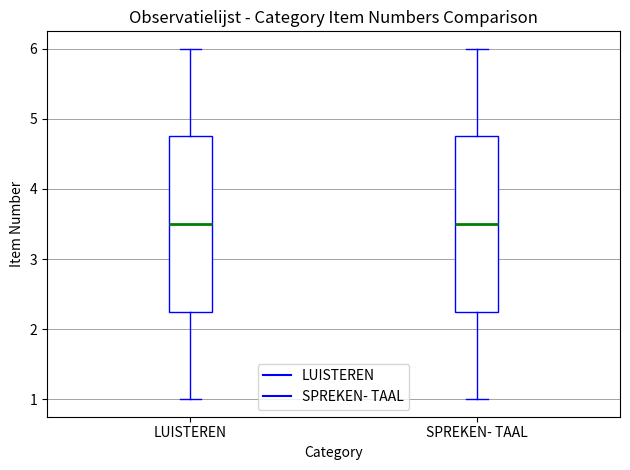

Where is the upper edge of the box for SPREKEN- TAAL on the y-axis? The values are not printed on the chart, so give them approximately, as read against the axis.

4.8